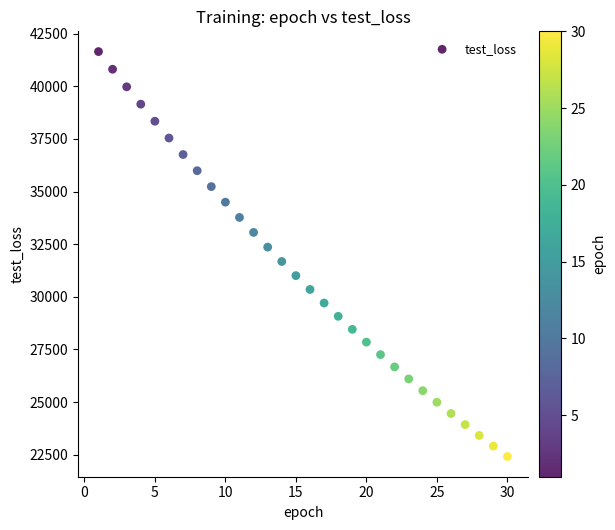

What is the range of Y values (max minus min)?

19232.3